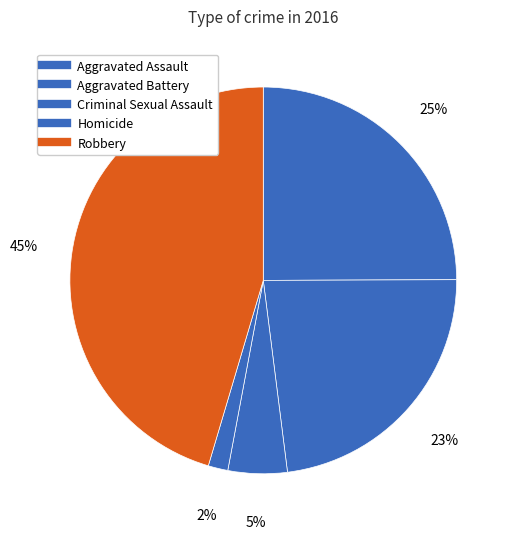

True or false: Aggravated Battery accounts for 23% of the total.

True